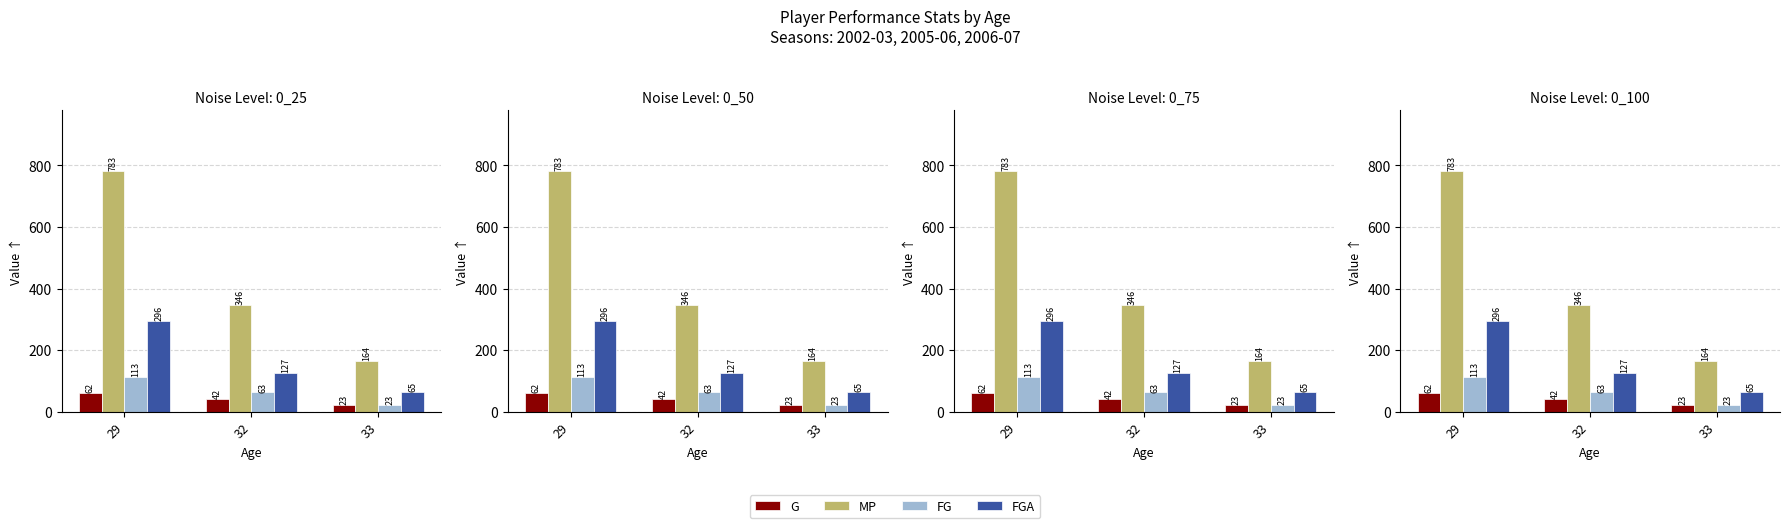

Reading left to right, transcribe all the data shown in this chart.

G: 62	42	23
MP: 783	346	164
FG: 113	63	23
FGA: 296	127	65